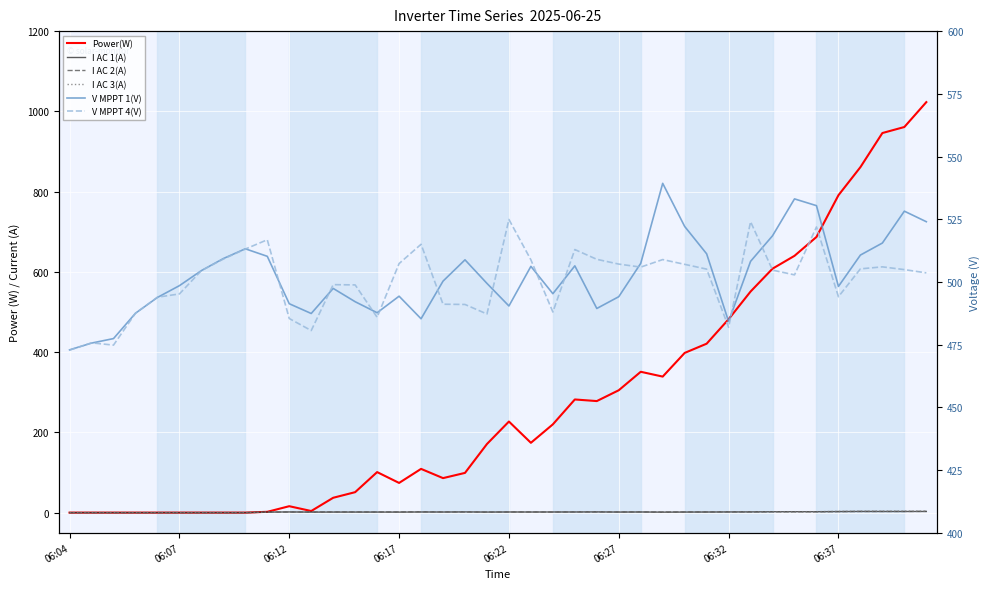

What is the difference between the maximum and minimum values in the I AC 3(A) series?

3.3